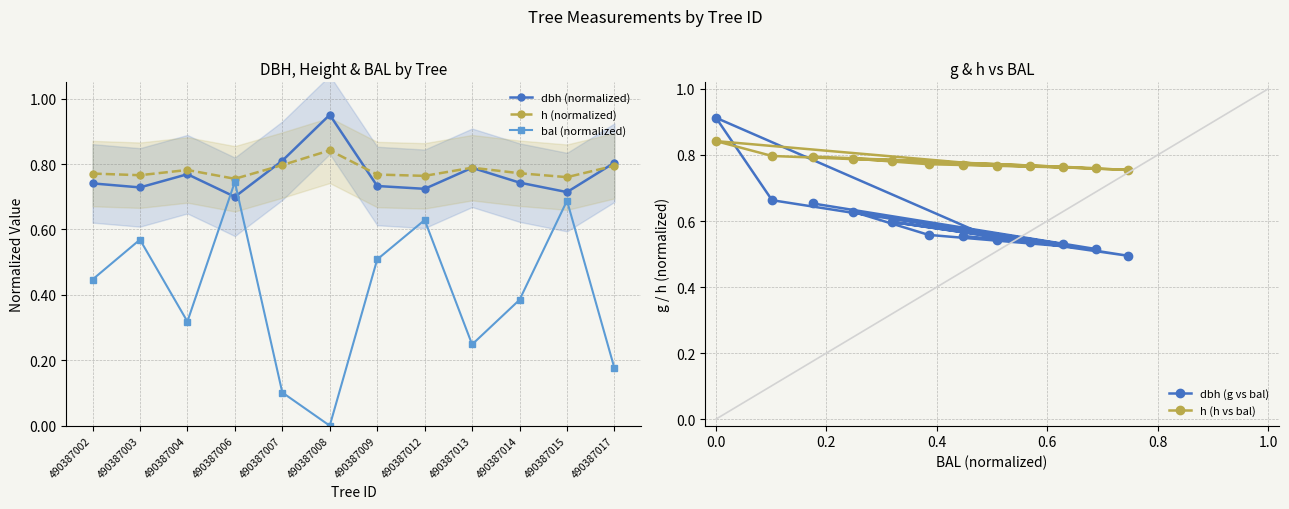

Between 490387003 and 490387004, which is larger?

490387004